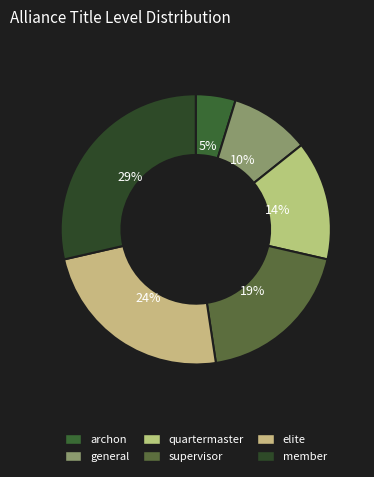

Which category has the smallest portion of the pie?

archon